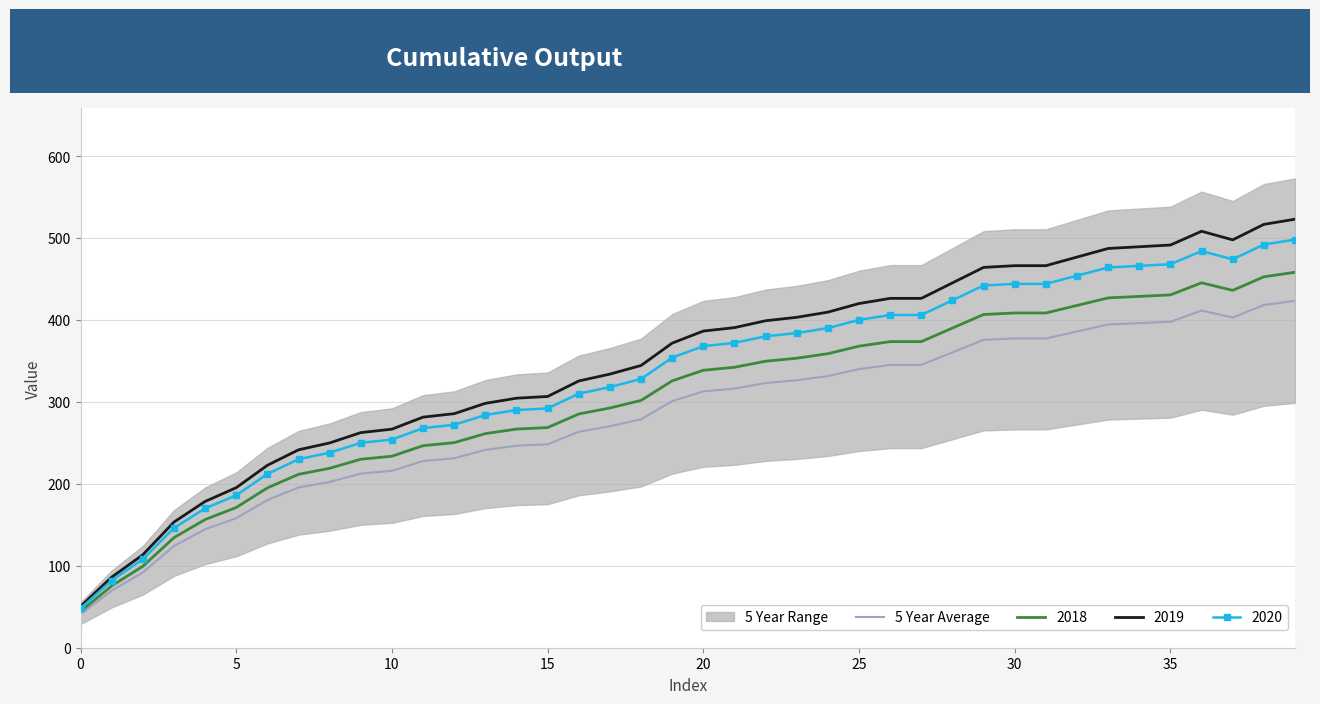

Is it true that 5 Year Average equals 397.8 at 35?

True